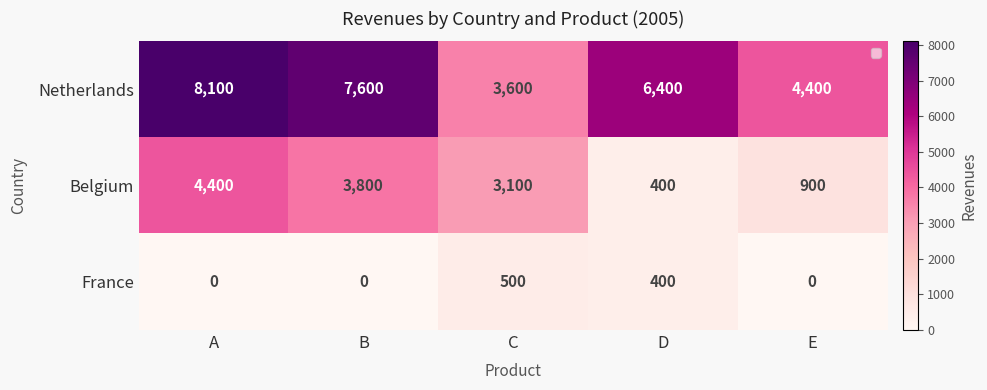

What is the difference between the Belgium values at D and E?

500